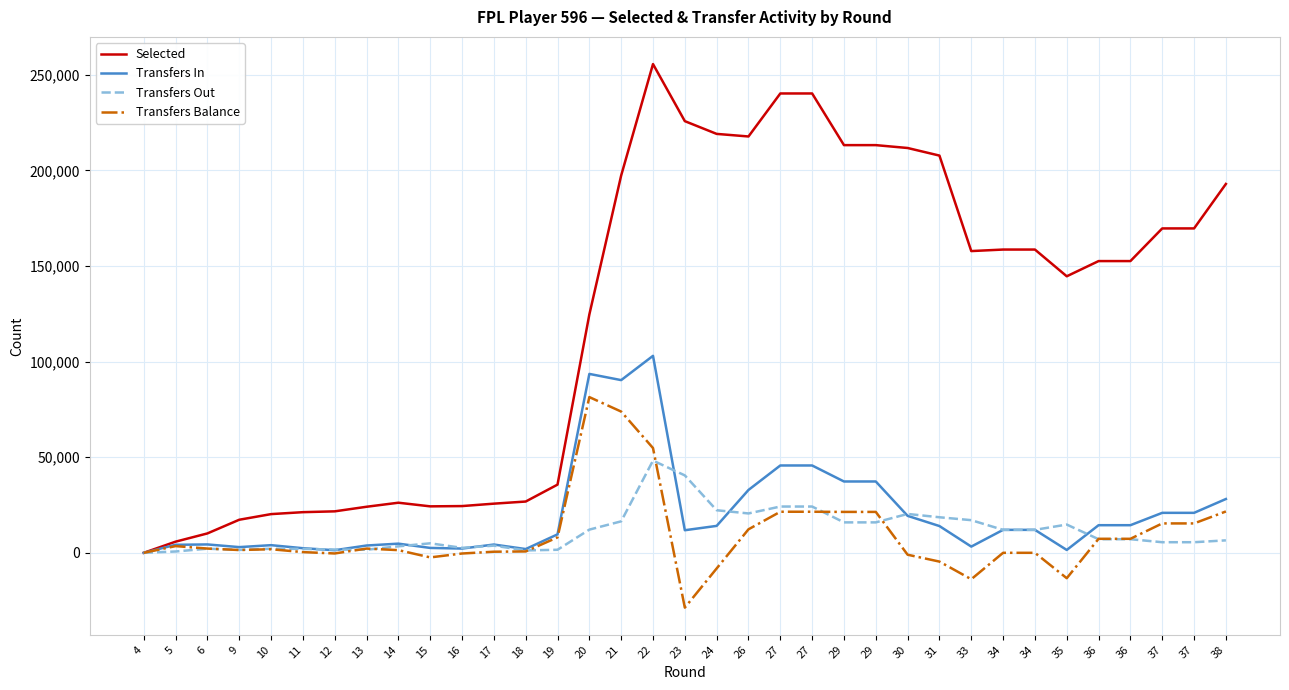

Count the number of data series in this chart.

4